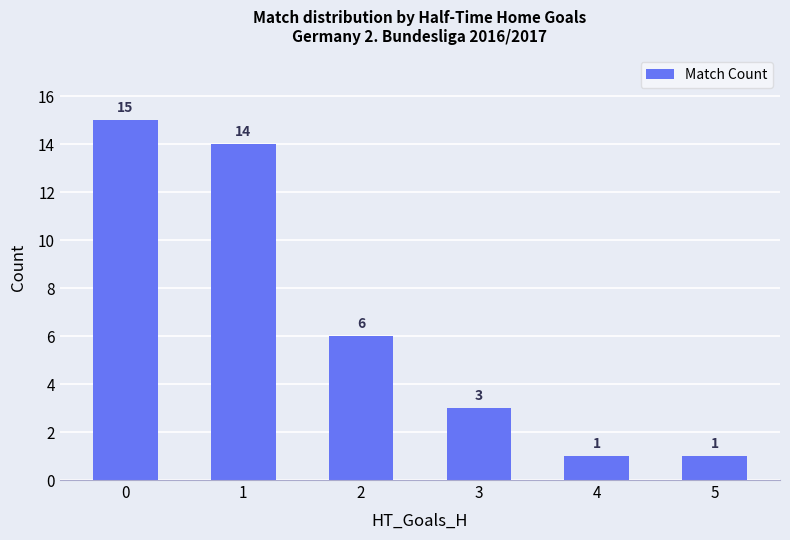

Which has a higher value, 1 or 3?

1